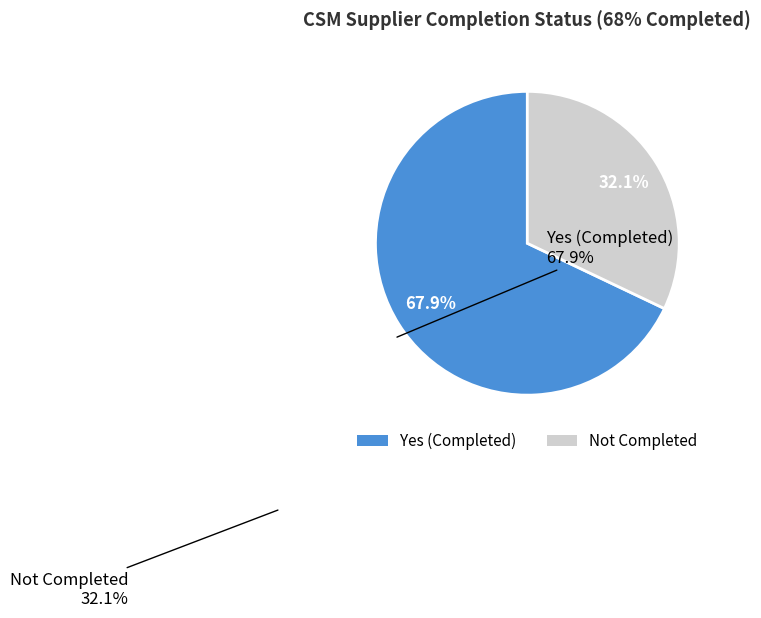

Does any single category account for the majority?

Yes